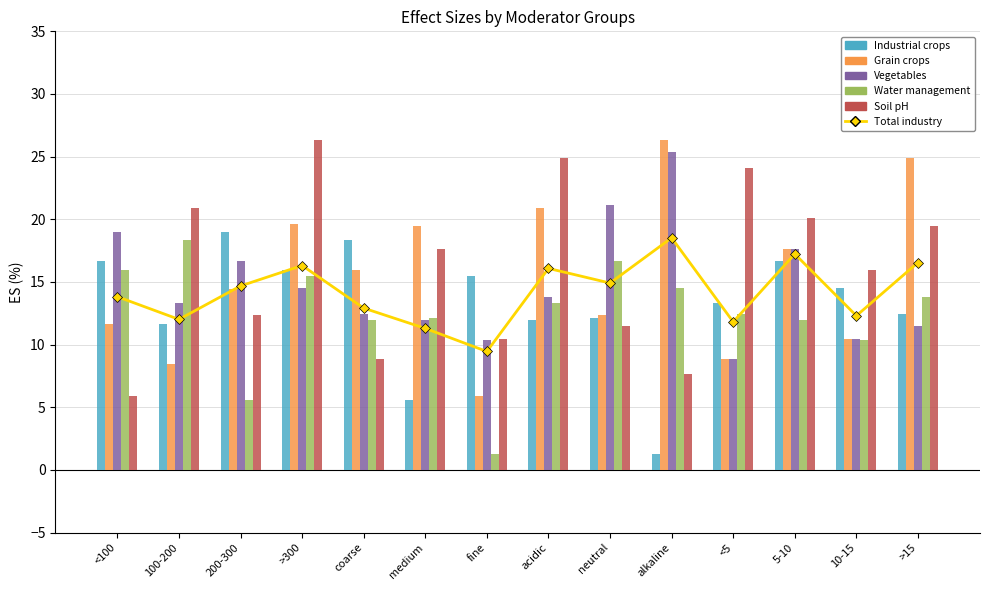

Is the value of Total industry at 100-200 greater than the value of vegetables at >300?

No